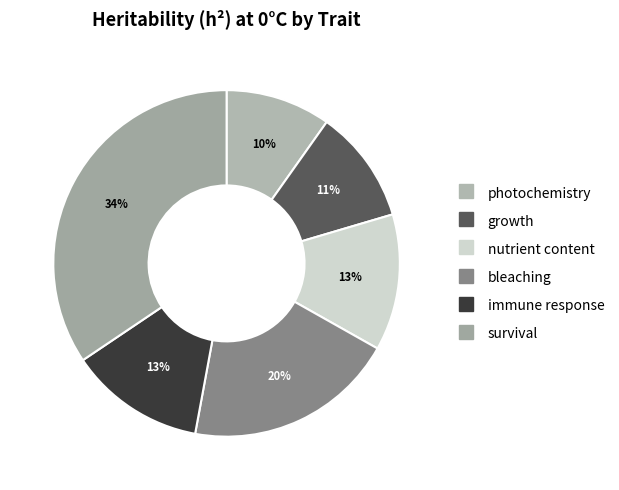

True or false: survival accounts for 46% of the total.

False